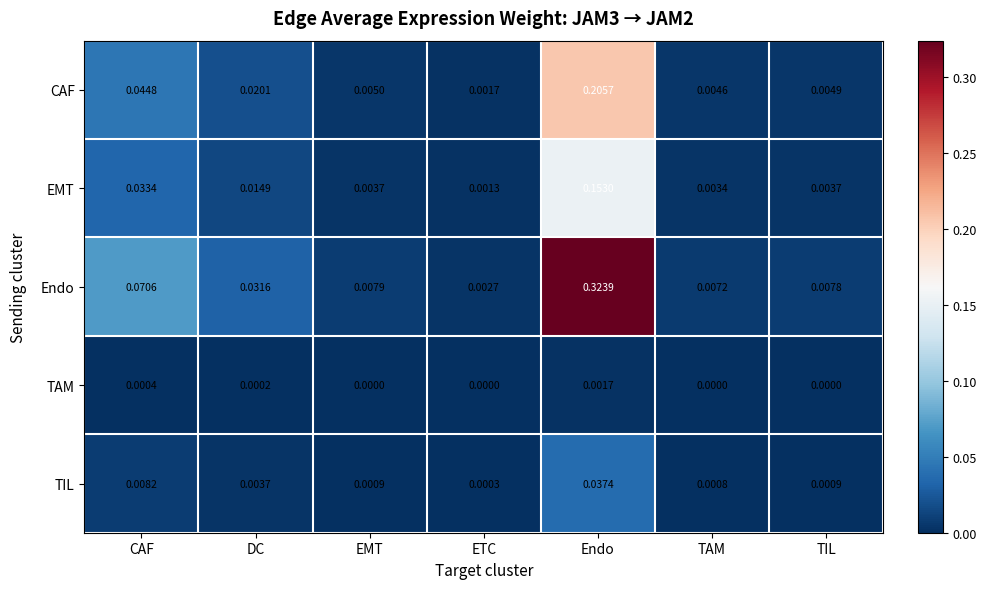

Which series changed the most between EMT and TAM?

Endo